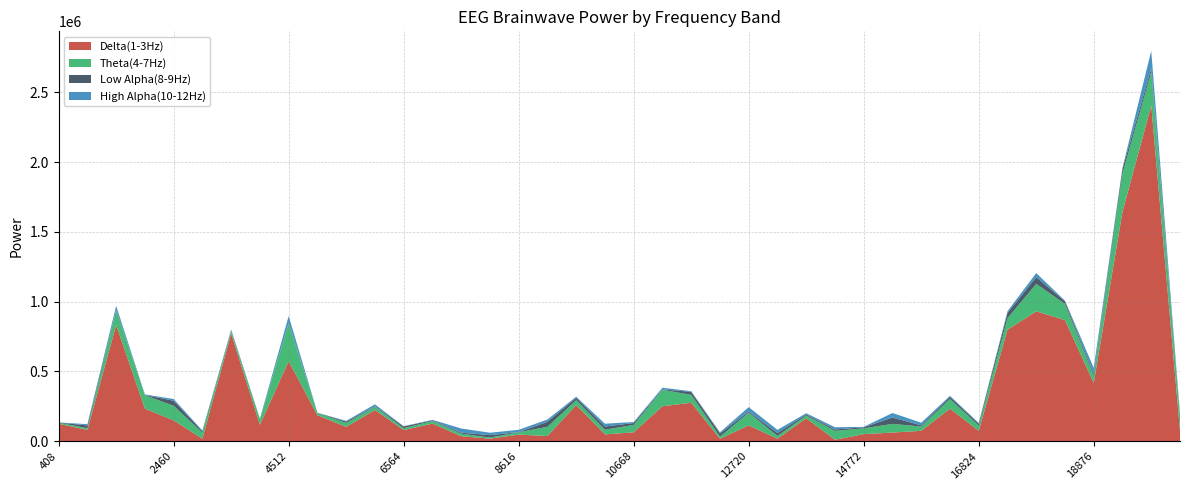

Reading right to left, transcribe all the data shown in this chart.

Delta(1-3Hz): 20928=75374	19902=2404580	19389=1643862	18876=417557	18363=868170	17850=930770	17337=798660	16824=74774	16311=233482	15798=74979	15285=62563	14772=51232	14259=11519	13746=164430	13233=18531	12720=113732	12207=18383	11694=275868	11181=251104	10668=64382	10155=49341	9642=259116	9129=37827	8616=47654	8103=18917	7590=36587	7077=126601	6564=80518	6051=224023	5538=103048	5025=186501	4512=573371	3999=118443	3486=771992	2973=18217	2460=149889	1947=233512	1434=832831	921=81801	408=124912
Theta(4-7Hz): 20928=103535	19902=240218	19389=274806	18876=51651	18363=116044	17850=196801	17337=83006	16824=37368	16311=69688	15798=30659	15285=62159	14772=41358	14259=63053	13746=20032	13233=20532	12720=91650	12207=15371	11694=56815	11181=117219	10668=52928	10155=33912	9642=35637	9129=65844	8616=16963	8103=7831	7590=18061	7077=18919	6564=13320	6051=22908	5538=28649	5025=15619	4512=270237	3999=39442	3486=18829	2973=43489	2460=104617	1947=96066	1434=106056	921=12043	408=8592
Low Alpha(8-9Hz): 20928=10814	19902=27017	19389=32482	18876=14744	18363=17849	17850=48144	17337=37461	16824=13127	16311=15297	15798=8447	15285=45282	14772=7460	14259=10458	13746=7753	13233=20376	12720=7478	12207=22426	11694=21857	11181=3494	10668=13357	10155=22563	9642=16733	9129=35881	8616=1376	8103=17143	7590=7212	7077=4519	6564=12764	6051=4155	5538=9884	5025=1655	4512=3842	3999=2604	3486=3251	2973=9962	2460=36149	1947=1586	1434=5774	921=19668	408=1016
High Alpha(10-12Hz): 20928=5177	19902=124420	19389=8855	18876=41684	18363=4845	17850=28974	17337=12670	16824=6168	16311=7360	15798=18823	15285=32561	14772=3387	14259=15630	13746=8979	13233=22528	12720=31799	12207=8221	11694=4297	11181=11764	10668=7346	10155=20245	9642=7841	9129=16540	8616=16243	8103=17347	7590=29631	7077=3805	6564=1340	6051=13557	5538=4594	5025=893	4512=49538	3999=1764	3486=7160	2973=5490	2460=12026	1947=4434	1434=25256	921=9247	408=451